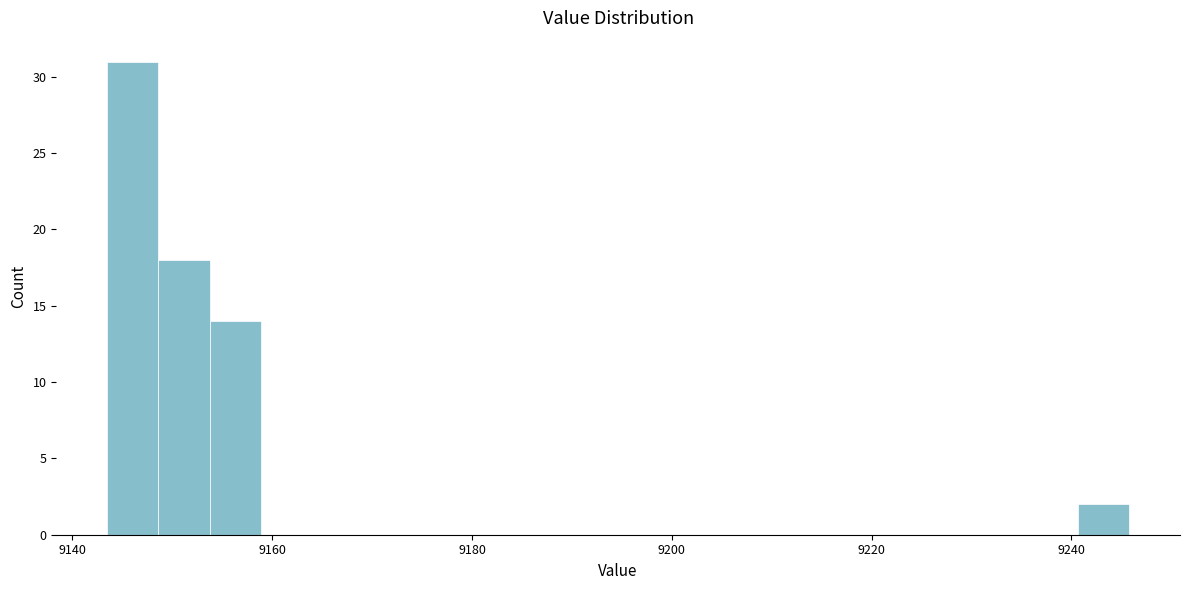

Around what value on the x-axis is the tallest bar? Give the approximate position of its centre, as read against the axis.

9146